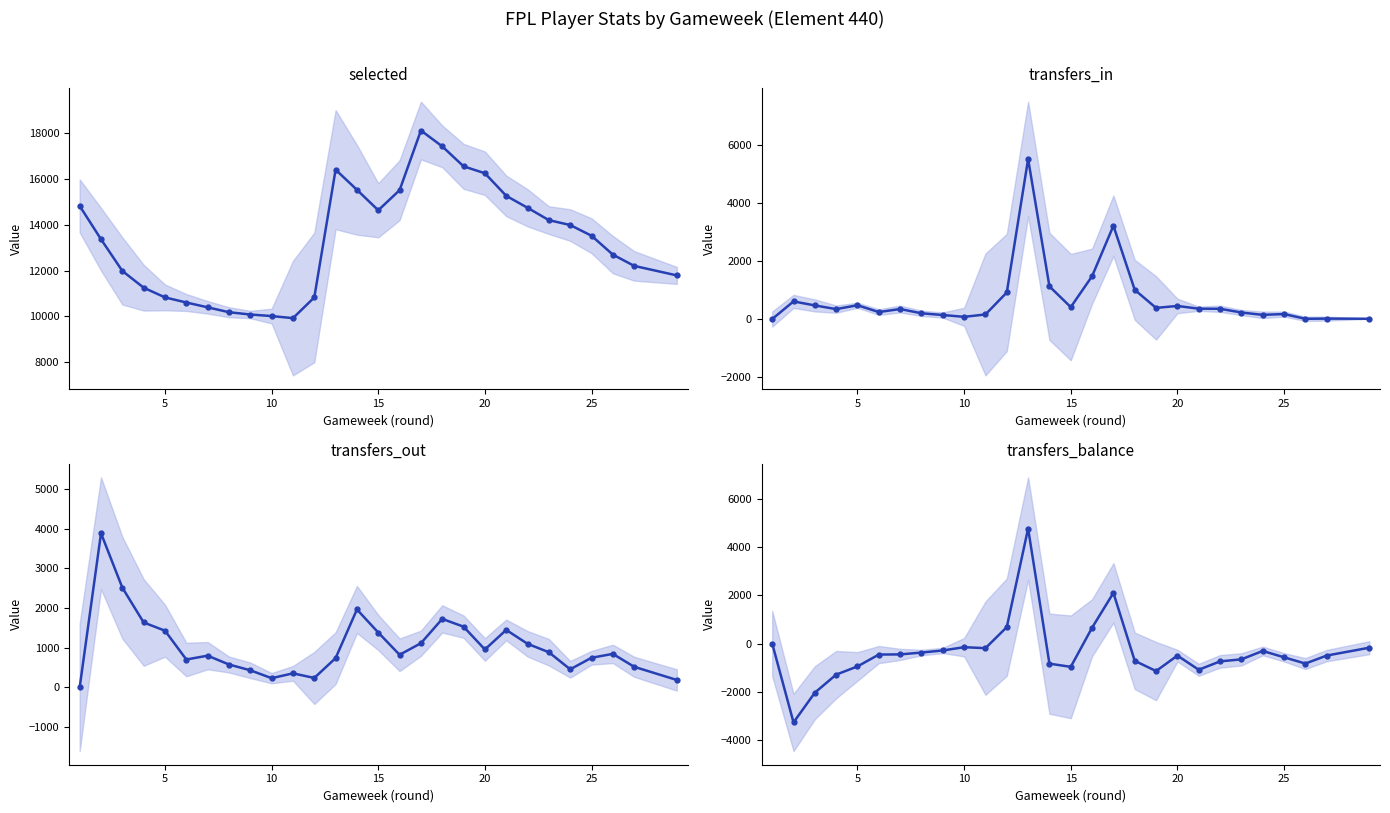

Is it true that transfers_in equals 496 at 21?

False